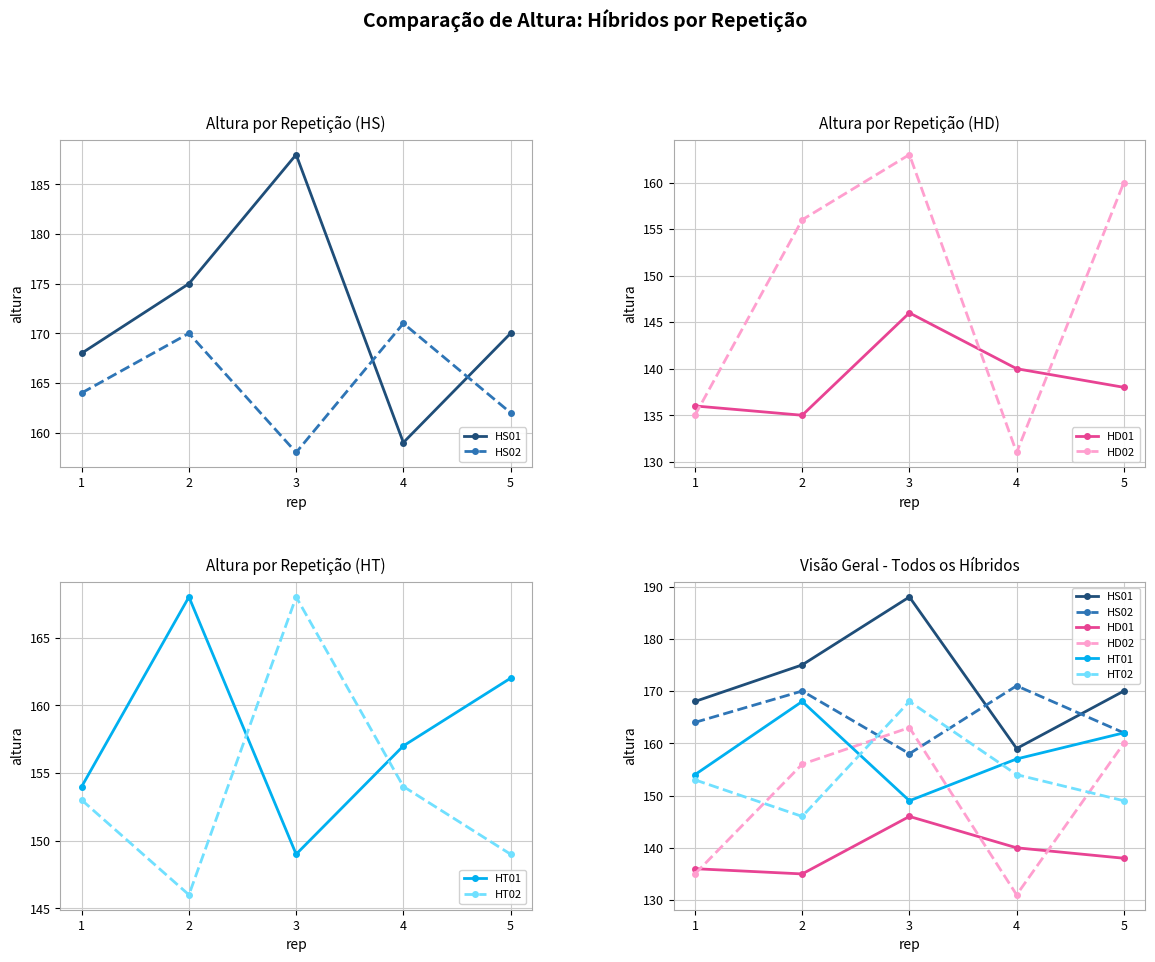

Between 2 and 3, which is larger?

3